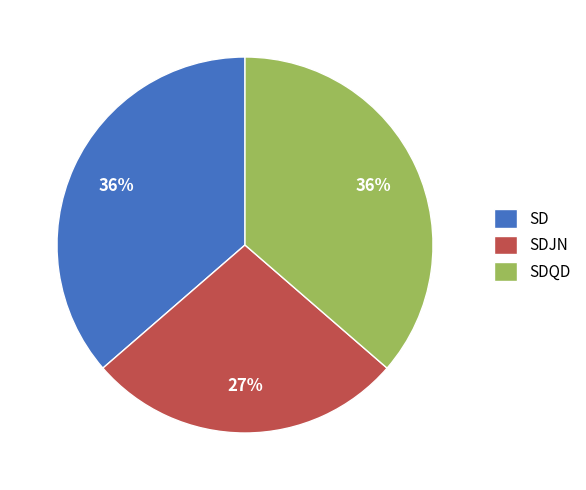

Is it true that SD is 50% of the pie?

False